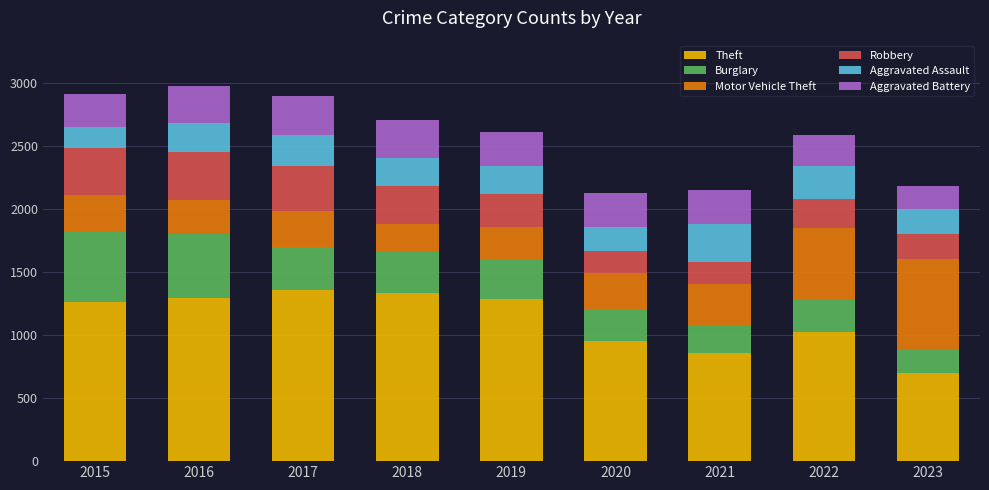

What is the difference between the maximum and minimum values in the Theft series?

656